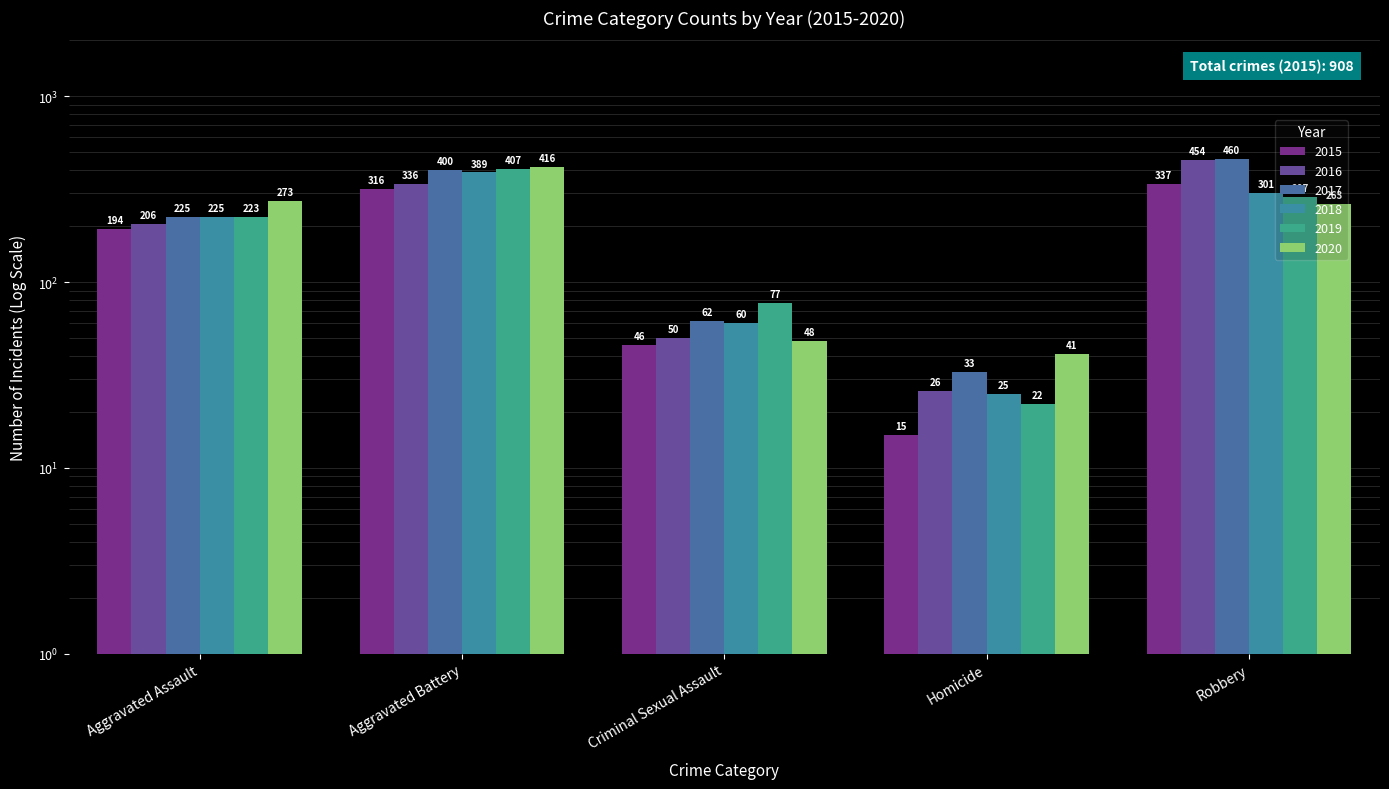

The 2017 series shows 149 at Aggravated Assault. True or false?

False